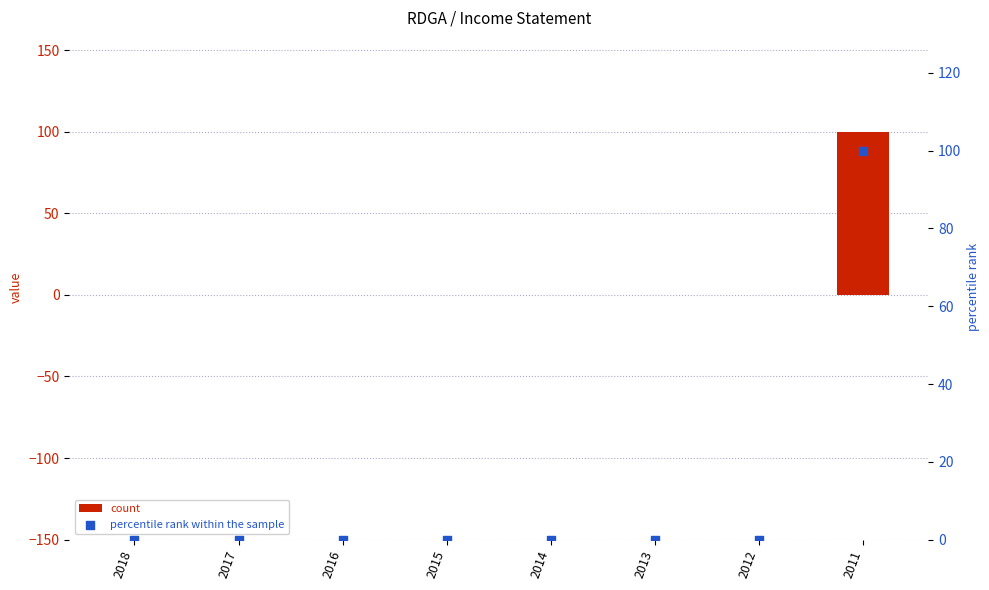

Which series has the largest total across all categories?

count